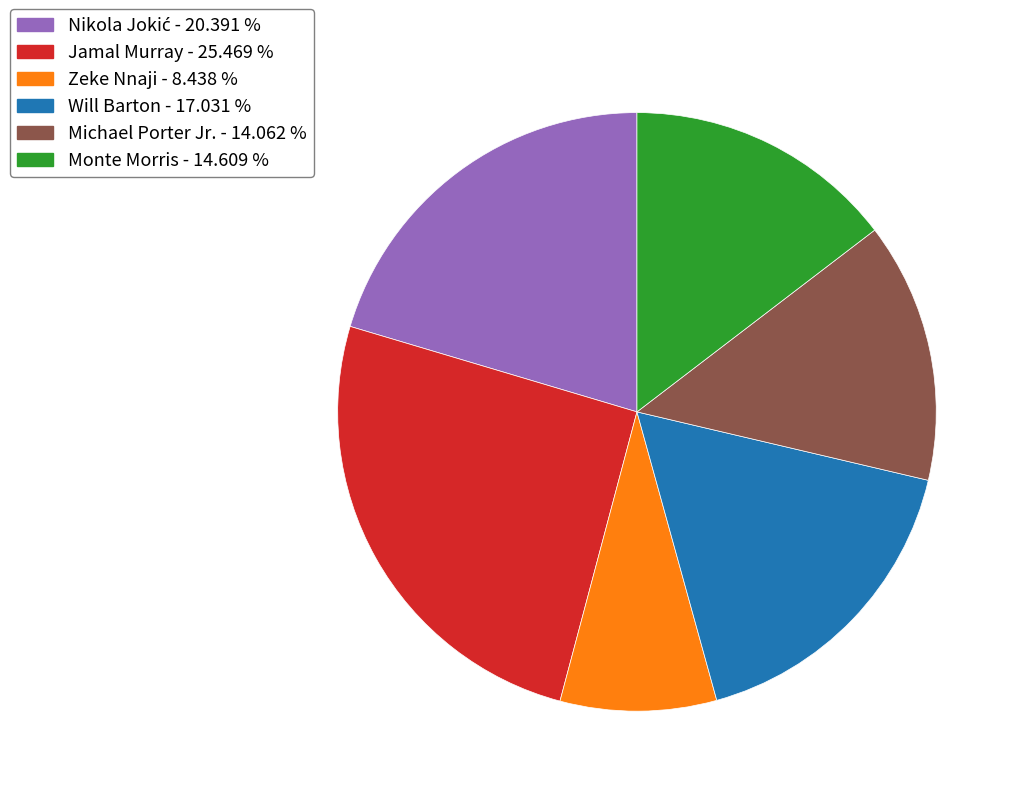

Approximately how many times larger is the value at Zeke Nnaji - 8.438 % compared to Michael Porter Jr. - 14.062 %?

0.6